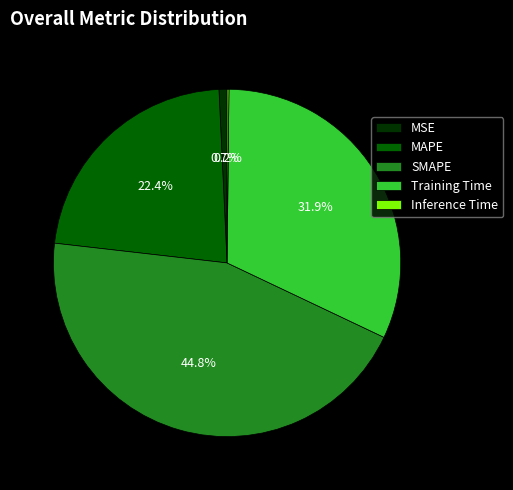

Is the sum of MAPE and MSE greater than half?

No